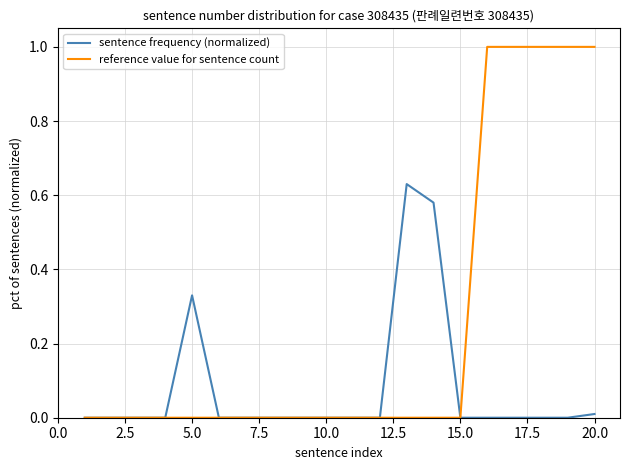

Which series has the widest spread of values?

reference value for sentence count